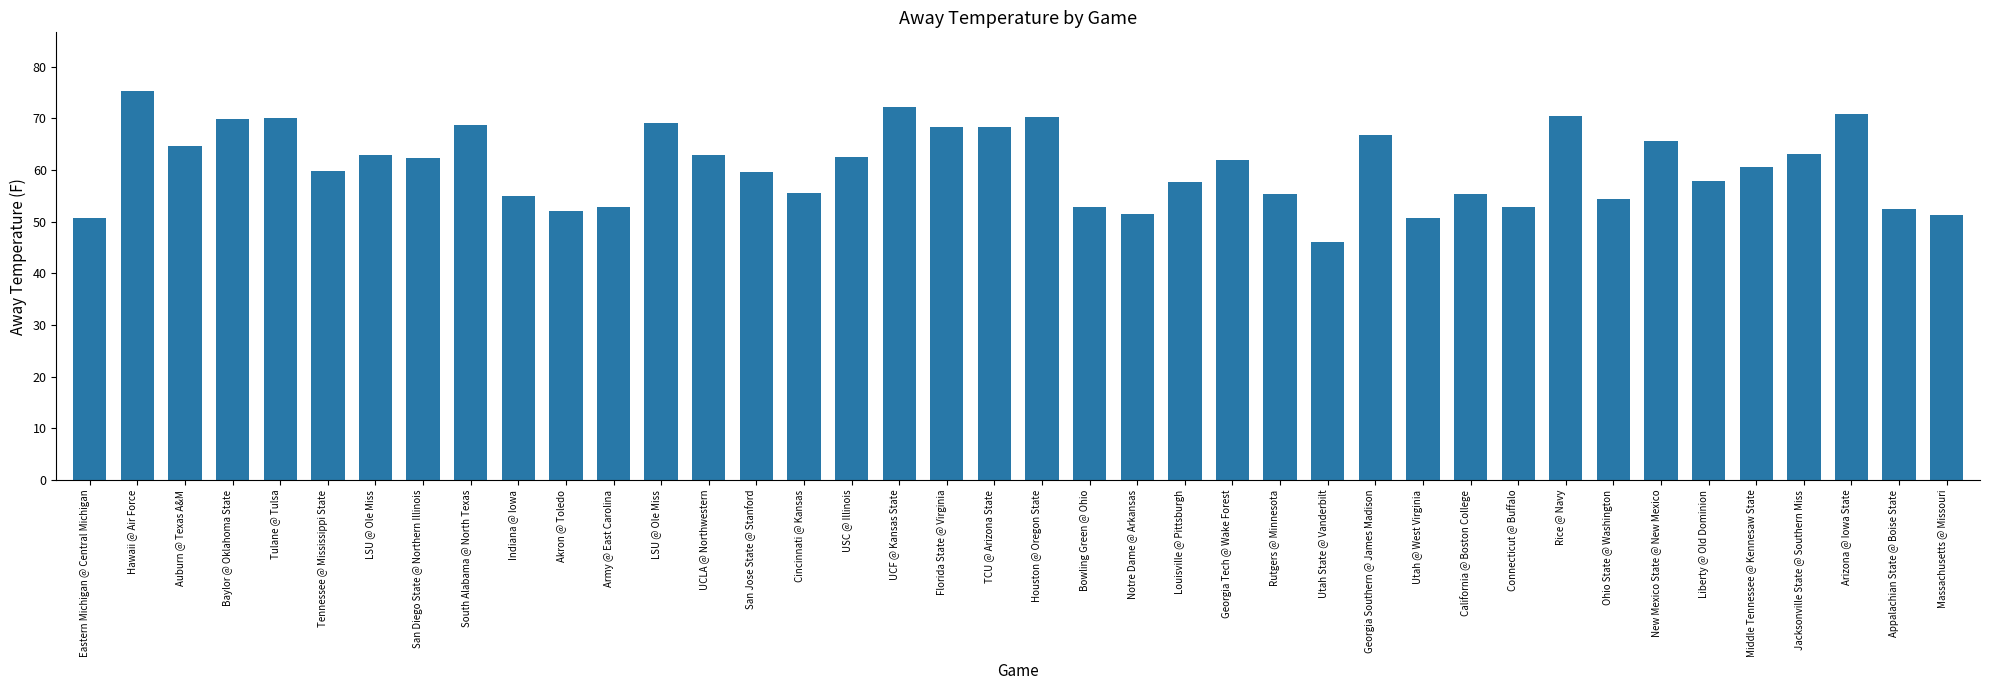

How many categories are shown in the chart?

40